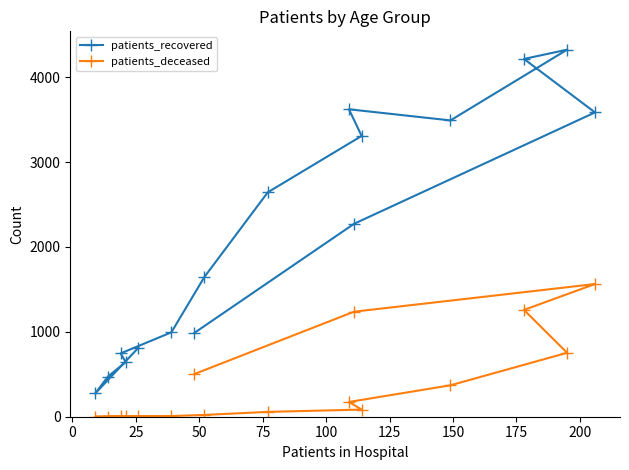

Reading left to right, extract all data points from this chart.

patients_recovered: 812	275	473	644	746	994	1645	2643	3307	3621	3490	4323	4214	3584	2272	986
patients_deceased: 4	0	2	5	8	8	21	57	84	174	370	753	1258	1563	1237	502